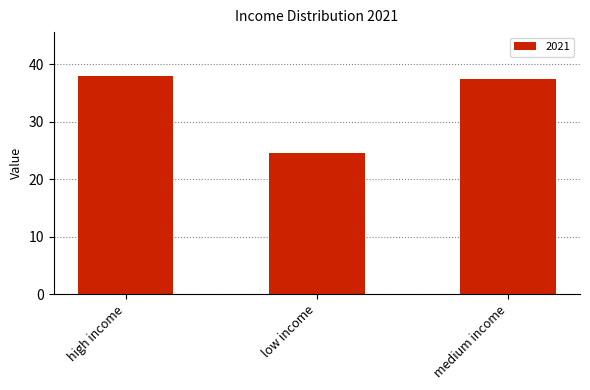

What is the label of the 1st bar from the left?

high income